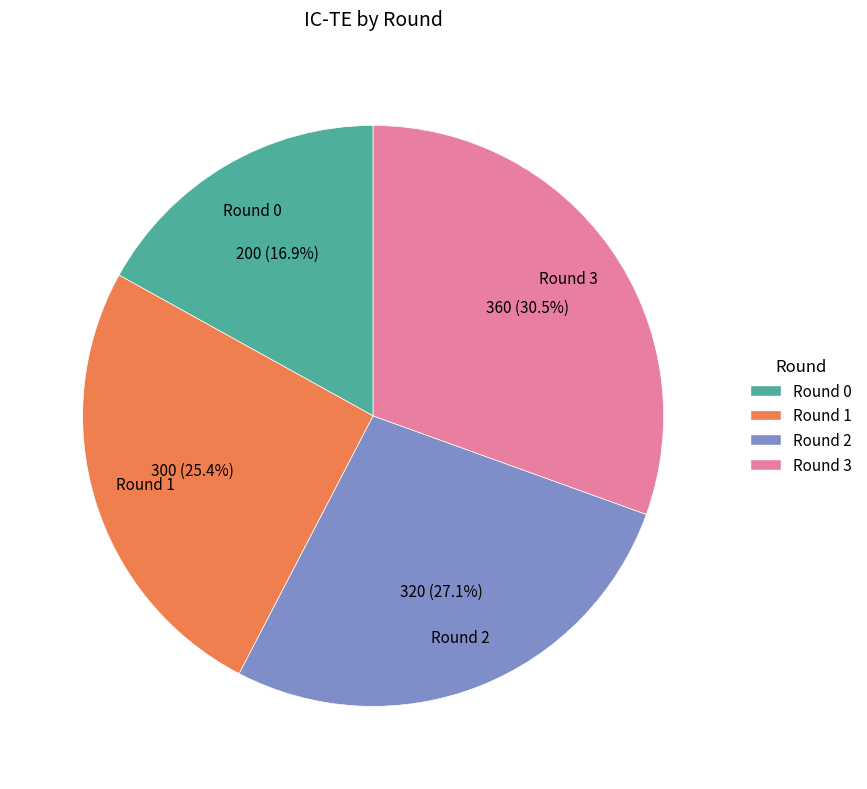

The Round 1 slice represents 12% of the pie. True or false?

False